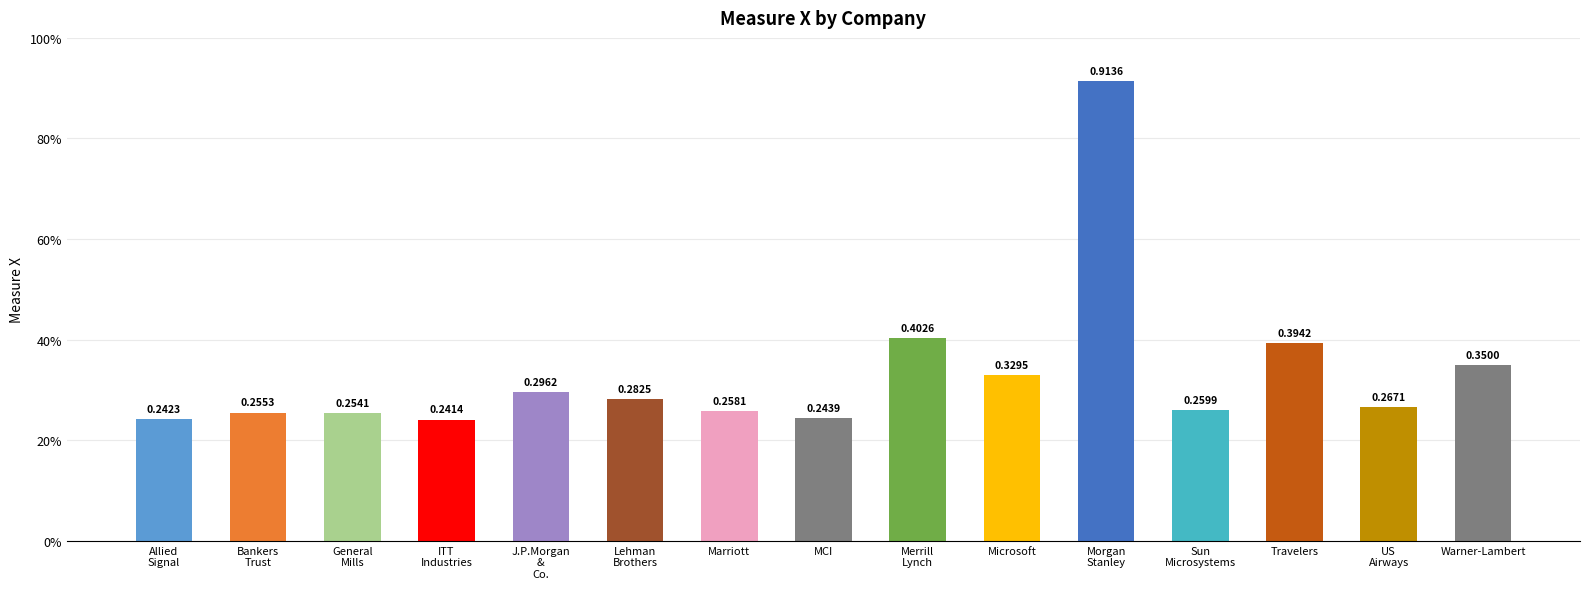

Are the bars horizontal?

No